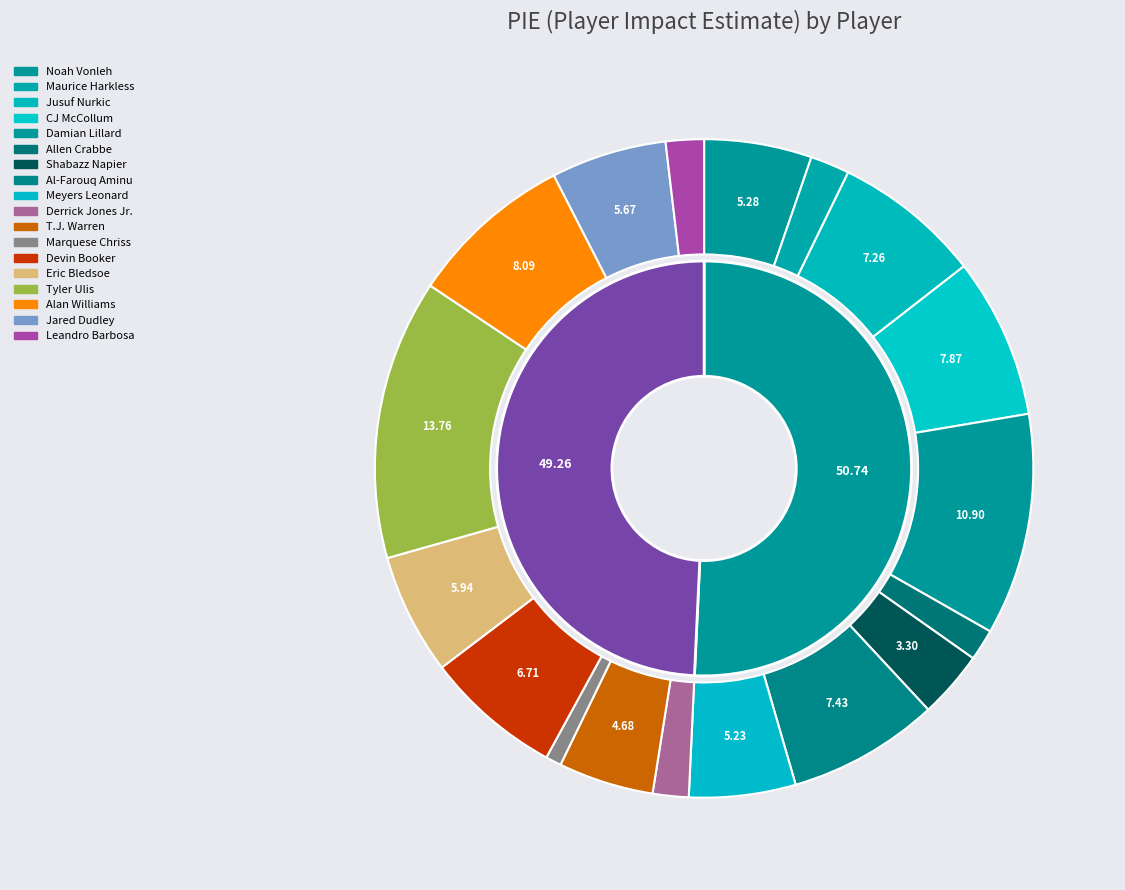

To the nearest percent, what percentage of the pie is Eric Bledsoe?

6%